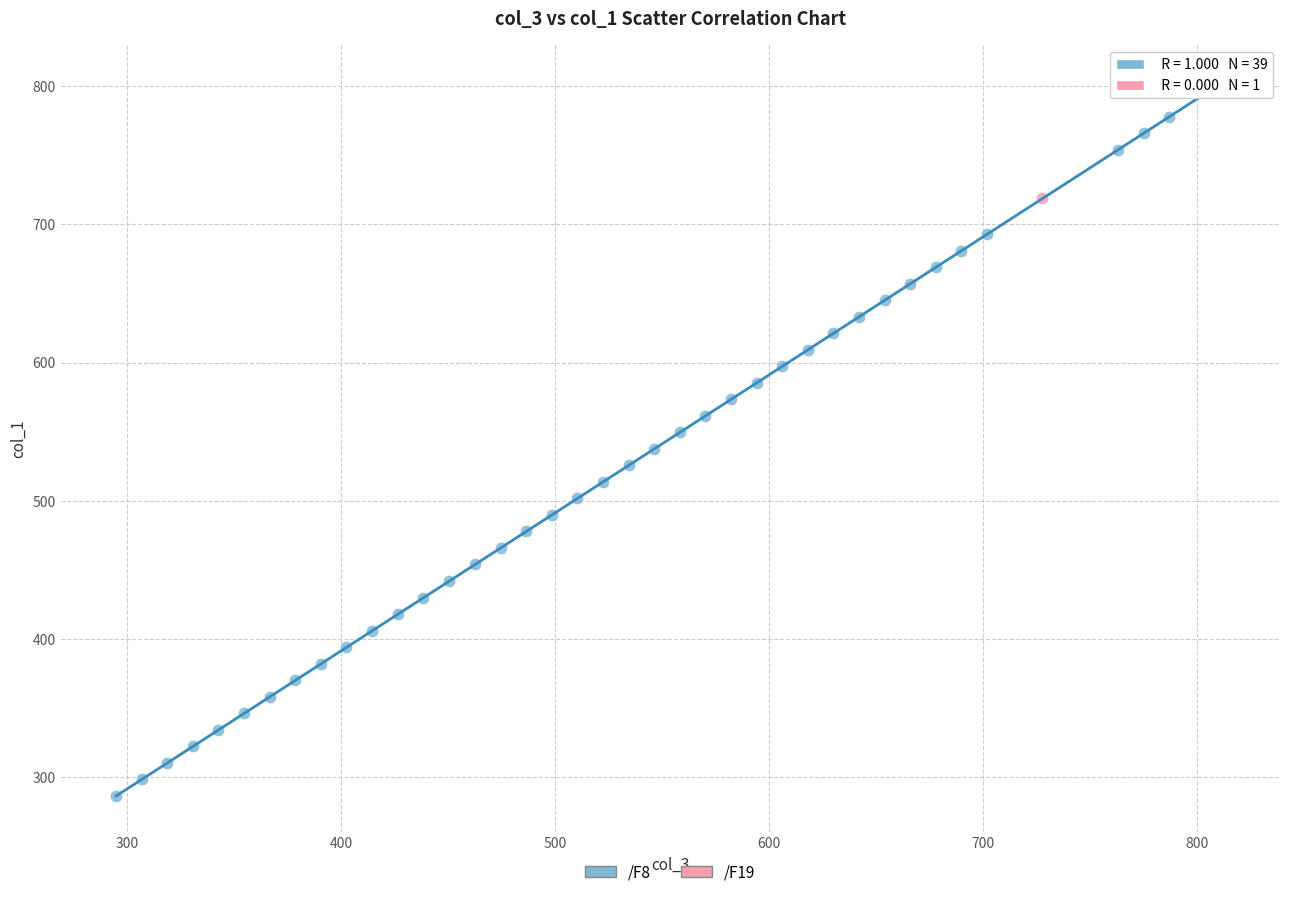

What are all the series names shown in the legend?

/F8, /F19